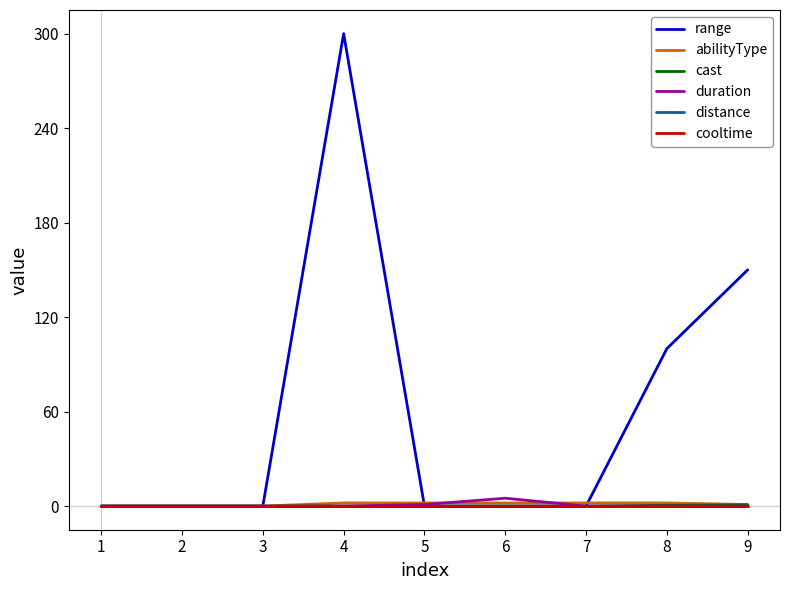

Does the chart have visible grid lines?

No